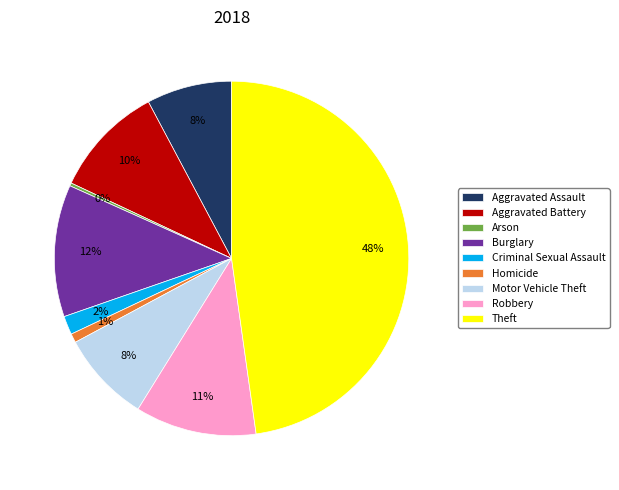

What is the ratio of the value at Burglary to the value at Aggravated Assault?

1.5